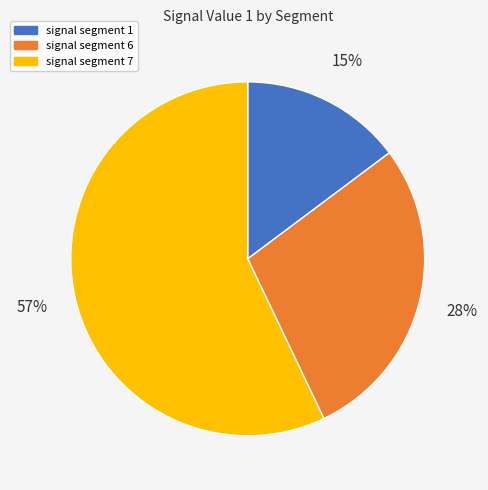

Combined, do signal segment 6 and signal segment 7 account for over 50%?

Yes